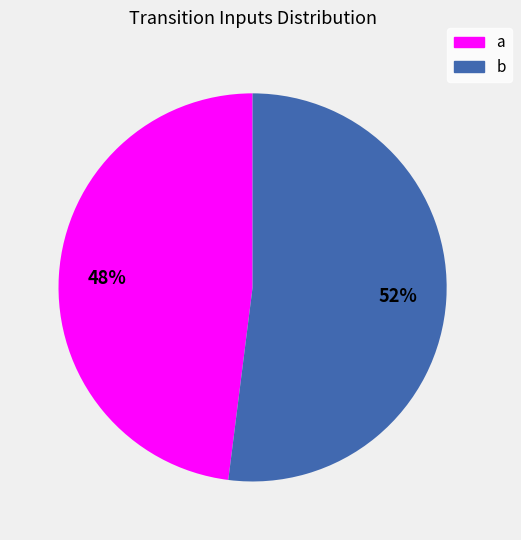

True or false: a accounts for 37% of the total.

False